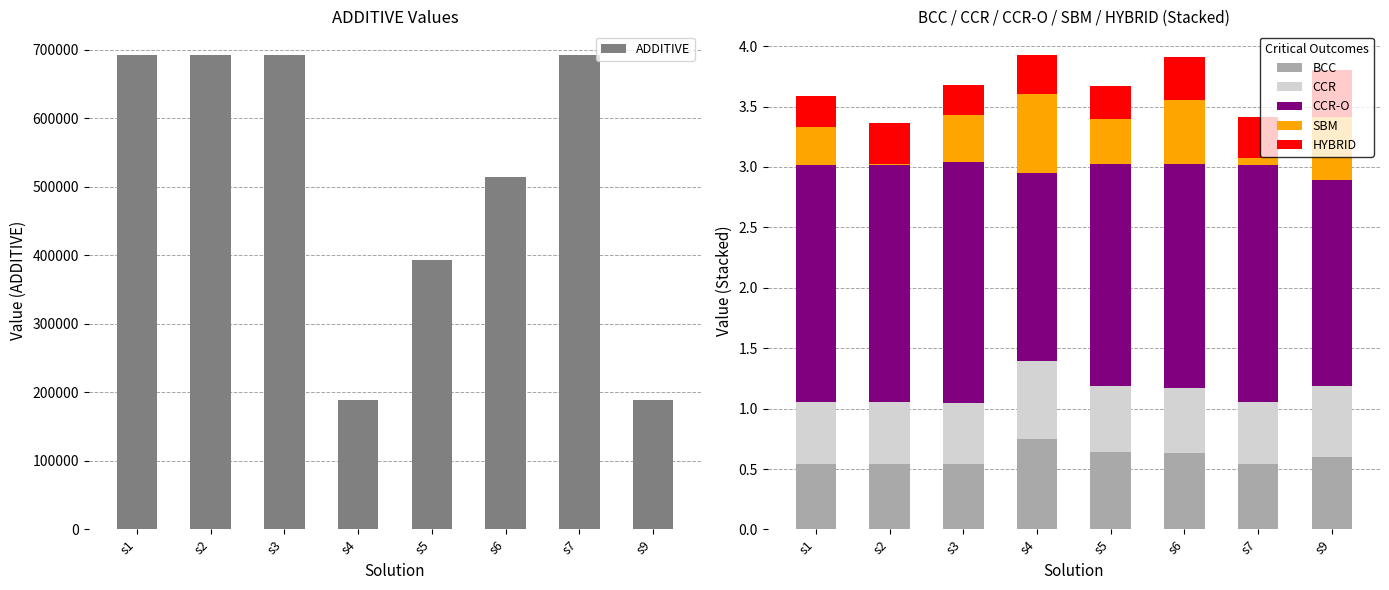

Which category has the lowest value across all series?

s2